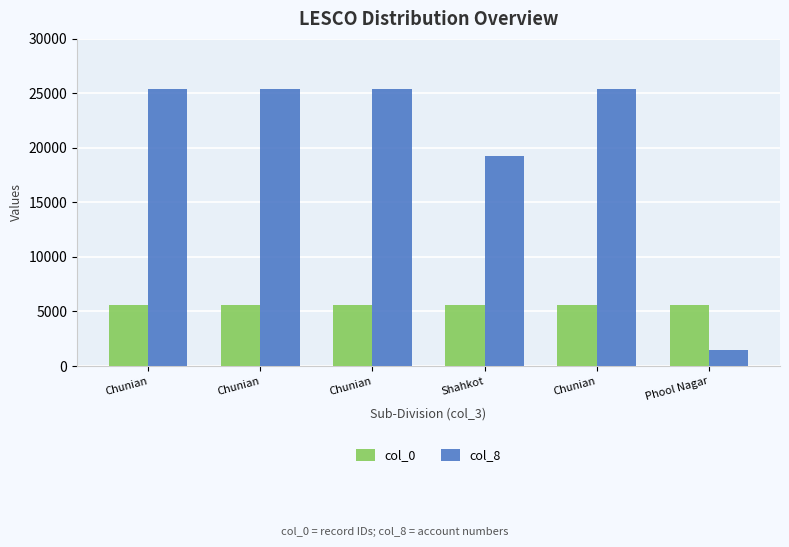

List the series in order of their peak value, highest first.

col_8, col_0